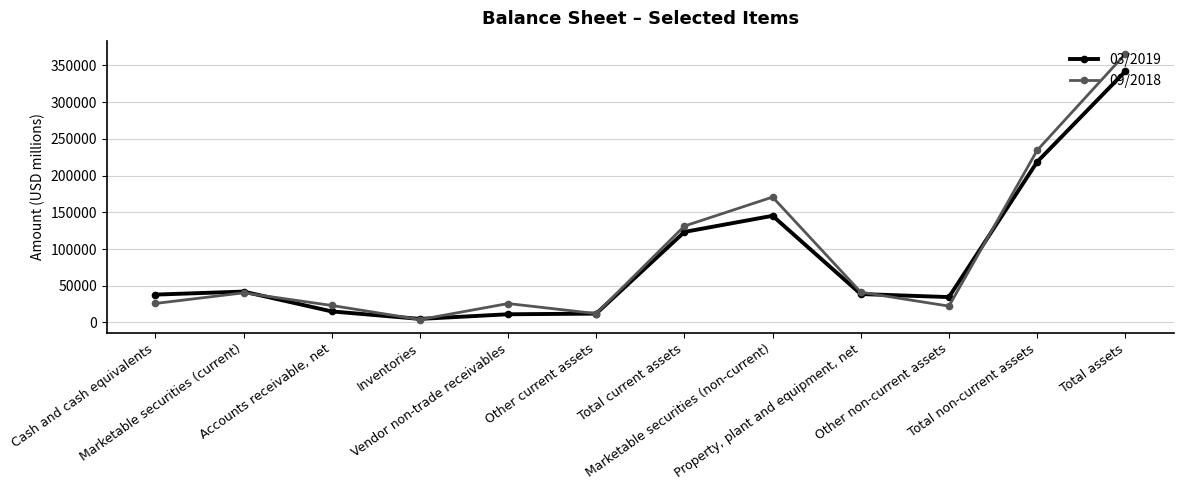

Rank the categories by 03/2019 value from lowest to highest.

Inventories, Vendor non-trade receivables, Other current assets, Accounts receivable, net, Other non-current assets, Cash and cash equivalents, Property, plant and equipment, net, Marketable securities (current), Total current assets, Marketable securities (non-current), Total non-current assets, Total assets